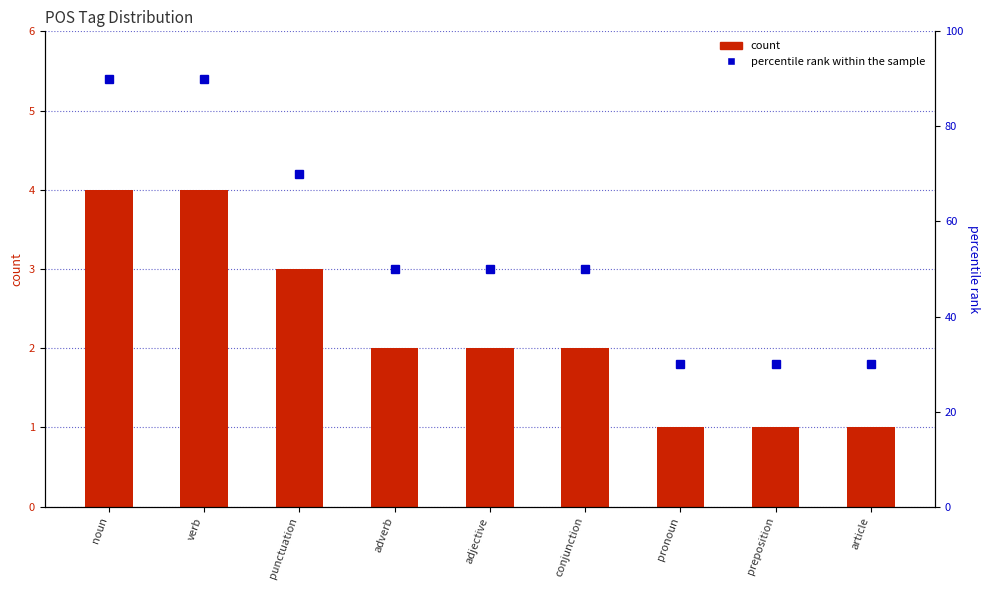

At which category is the sum across all series the highest?

noun